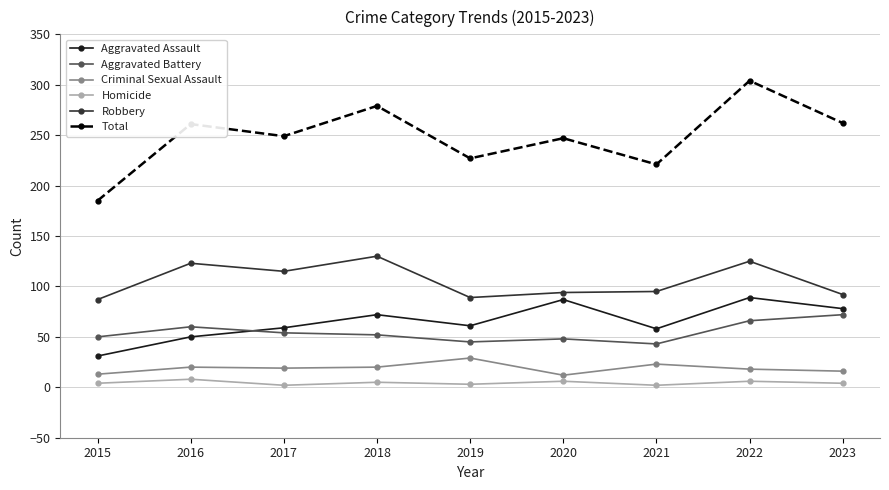

What is the value of the Aggravated Assault point at the 1st from the left?

31